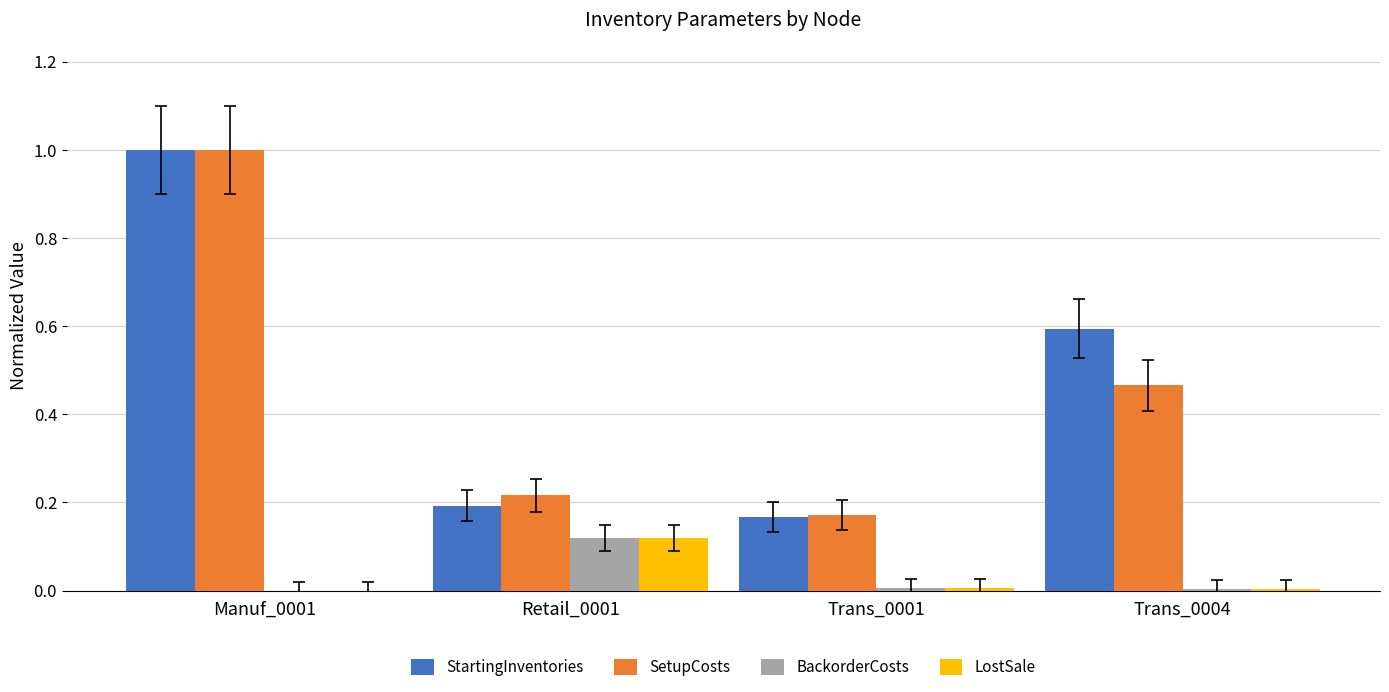

The value of LostSale at Trans_0004 is 0.0. True or false?

True